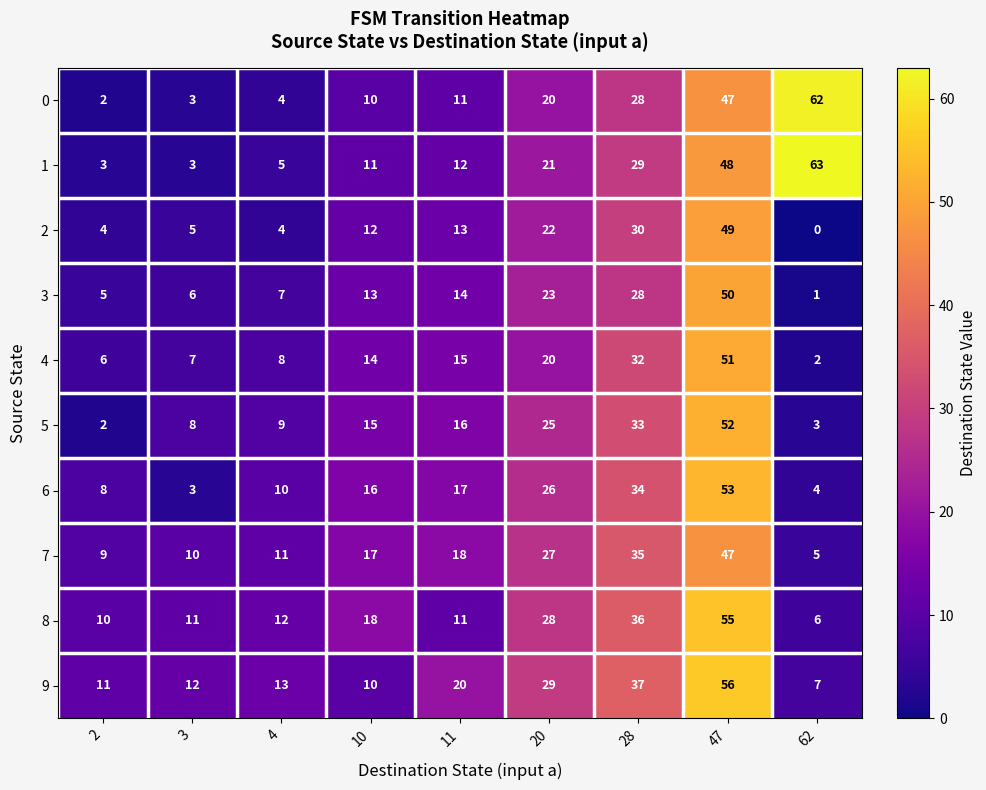

At how many categories does at least one series exceed 16?

6